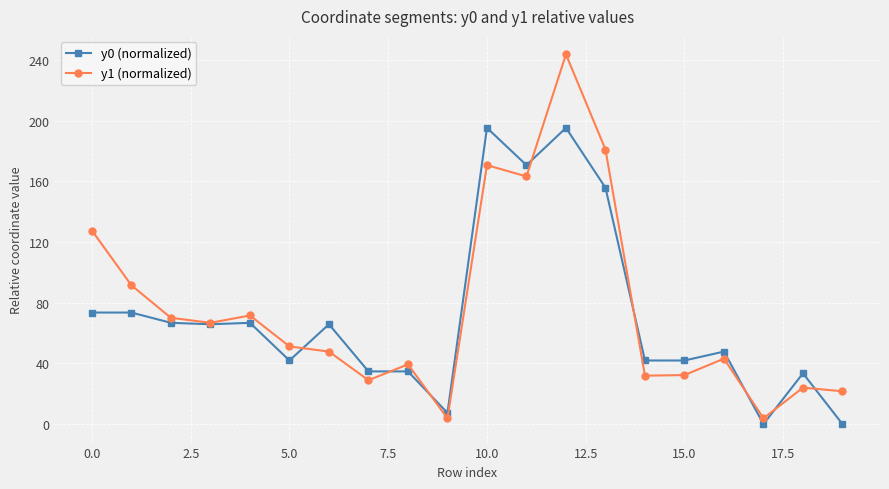

True or false: y1 (normalized) has more than 1 points higher than both neighbors.

True